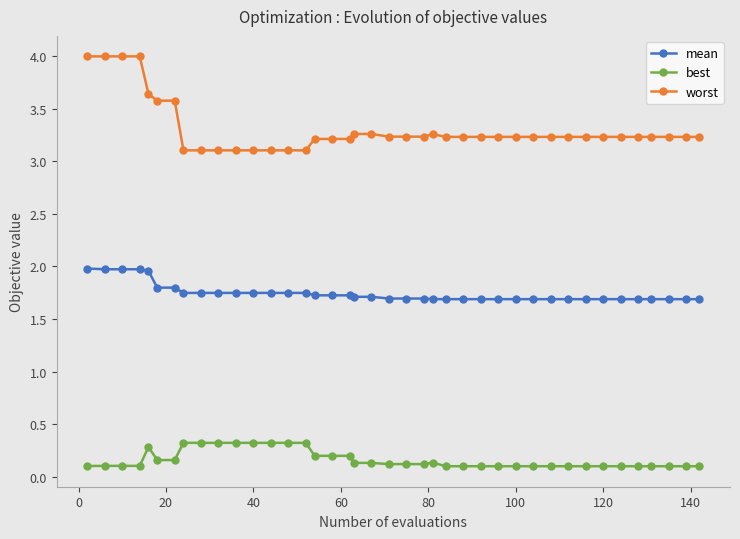

True or false: mean and worst intersect in this chart.

False